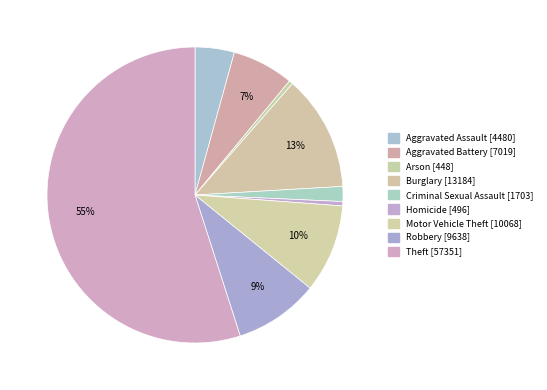

Rank the categories by value from lowest to highest.

Arson, Homicide, Criminal Sexual Assault, Aggravated Assault, Aggravated Battery, Robbery, Motor Vehicle Theft, Burglary, Theft